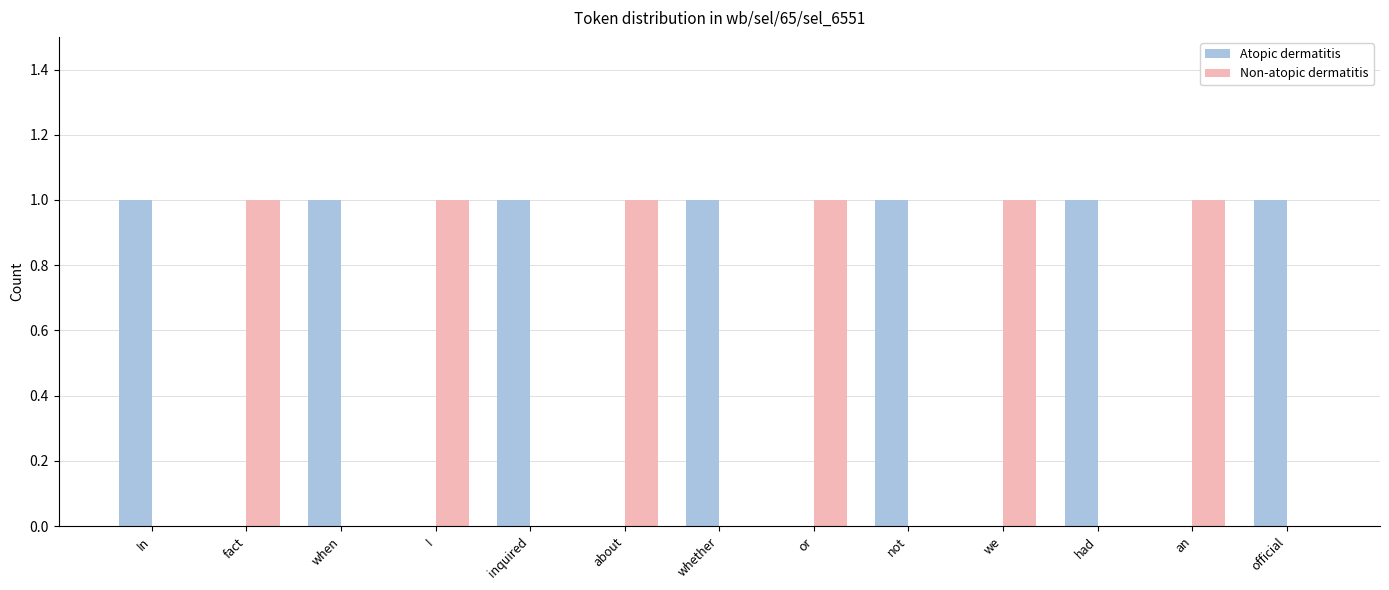

Which series has the largest total across all categories?

Atopic dermatitis